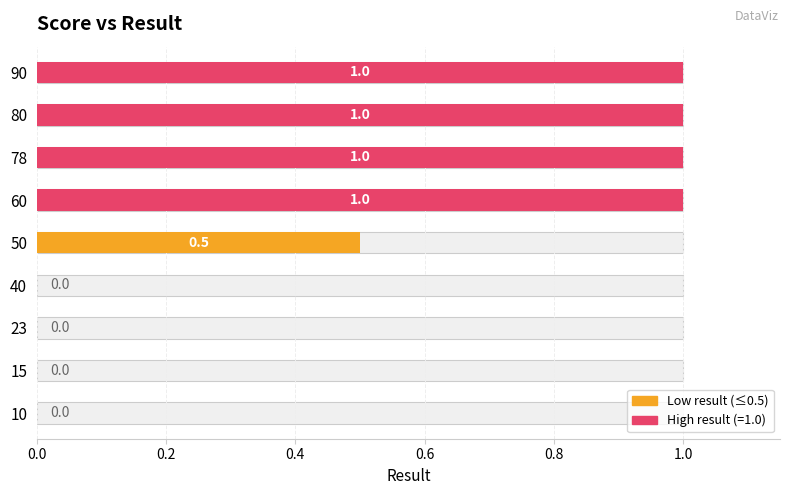

Count the number of categories in the chart.

9